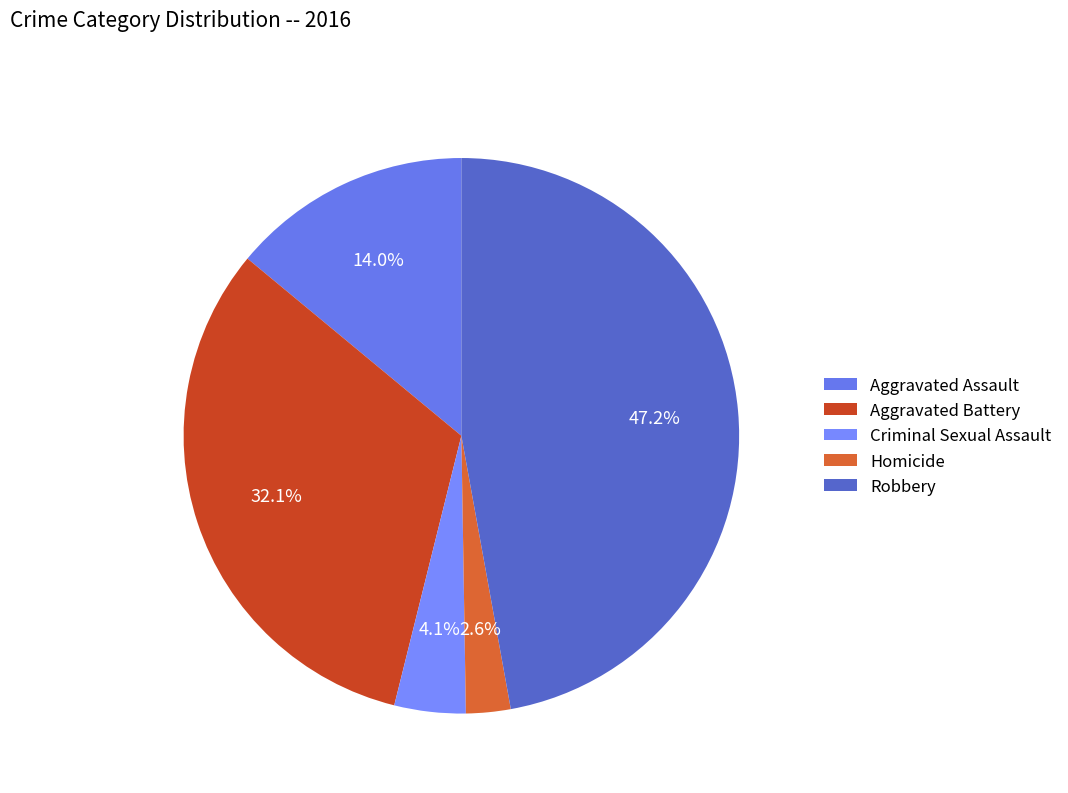

To the nearest percent, what portion does Robbery represent?

47%